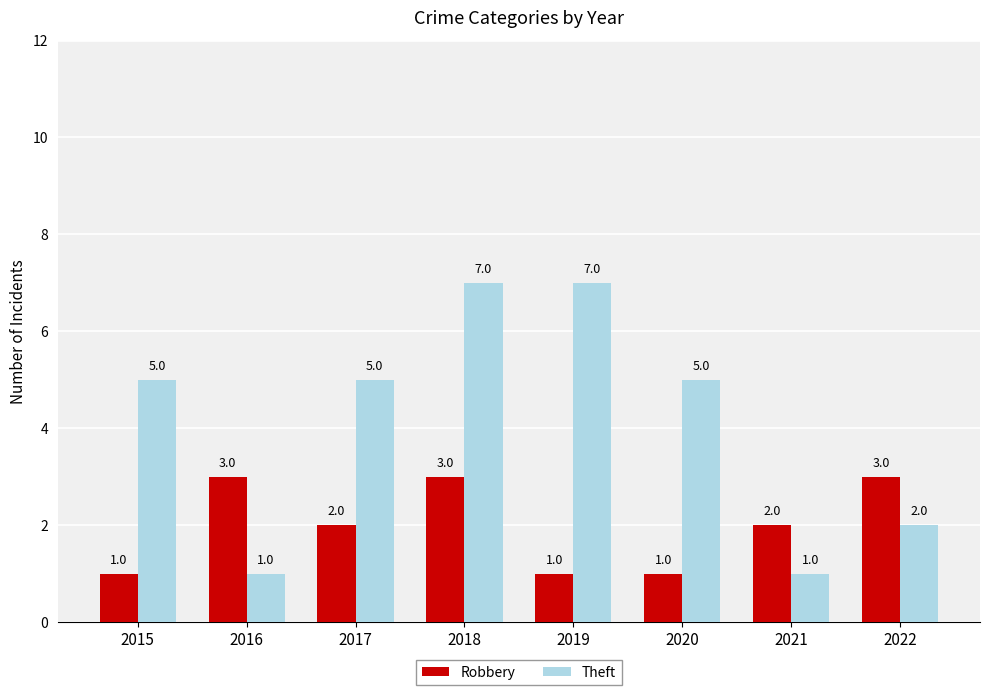

Which series has the largest range (max minus min)?

Theft